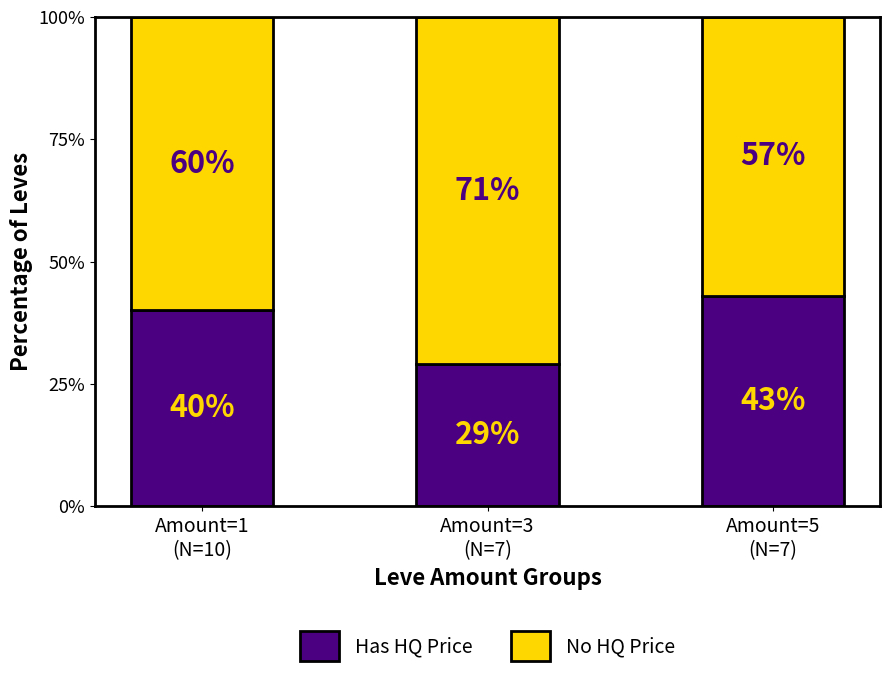

What is the sum of all Has HQ Price values?

112